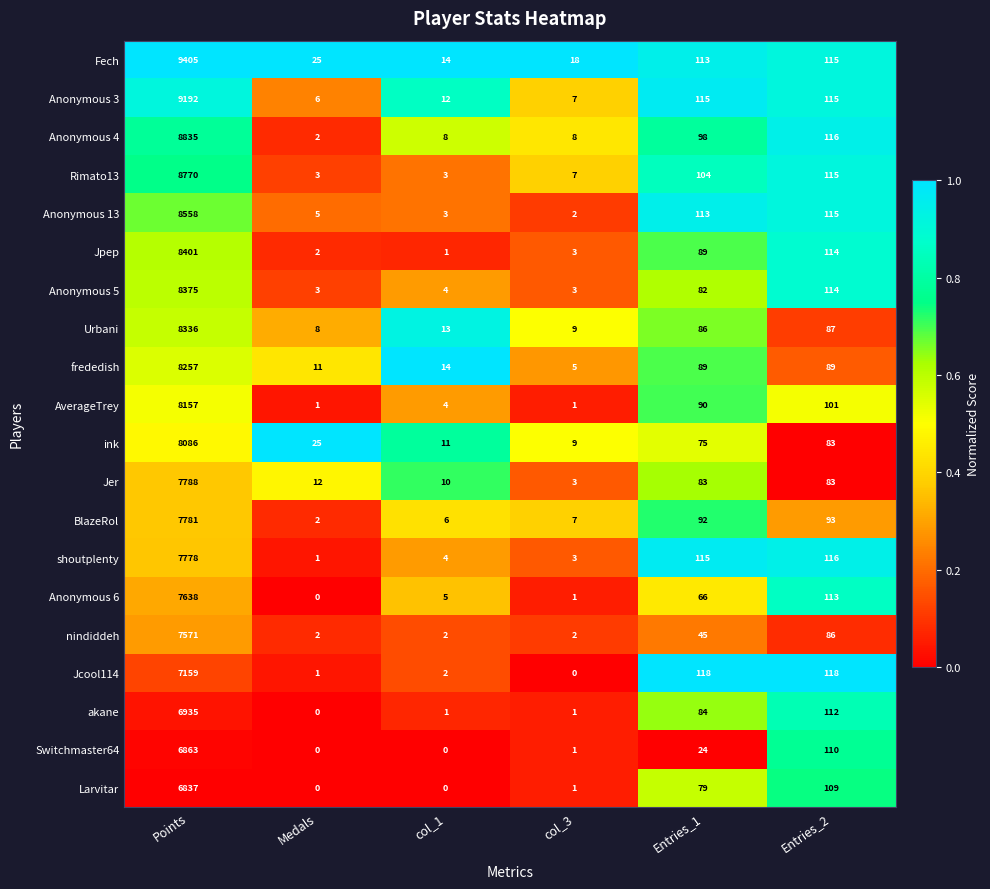

Which series has the widest spread of values?

Fech